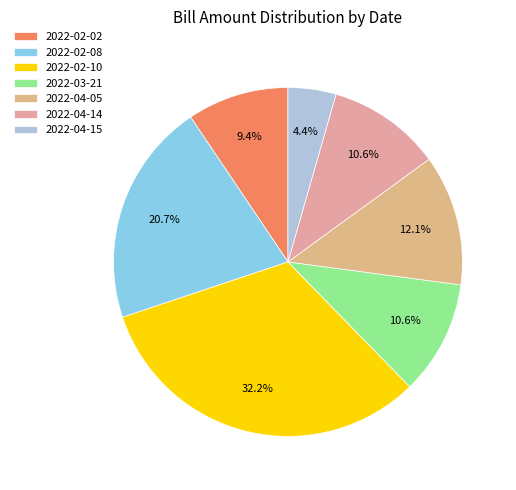

Count the number of slices in the pie.

7